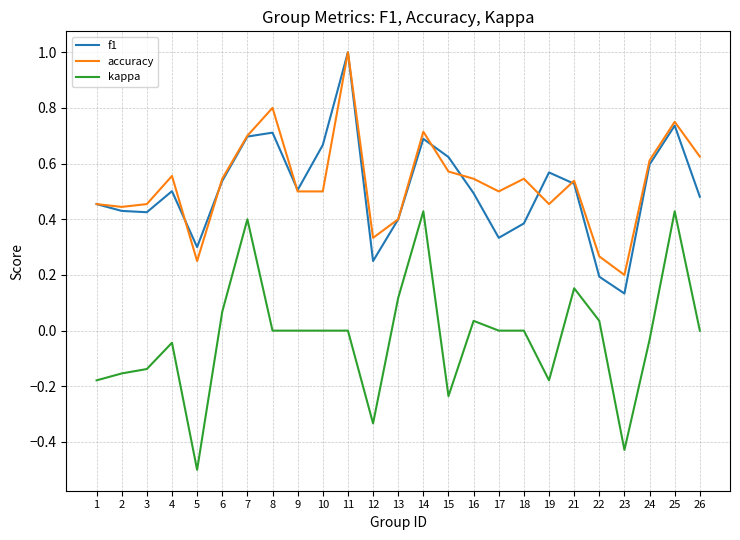

Is it true that kappa equals 0.6 at 8?

False